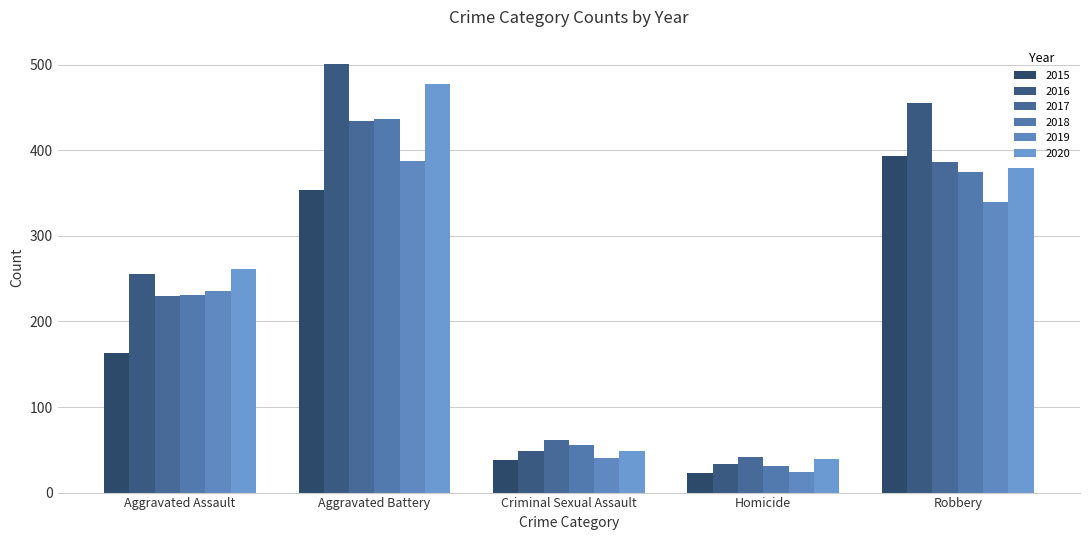

Rank the series at Homicide from lowest to highest value.

2015, 2019, 2018, 2016, 2020, 2017